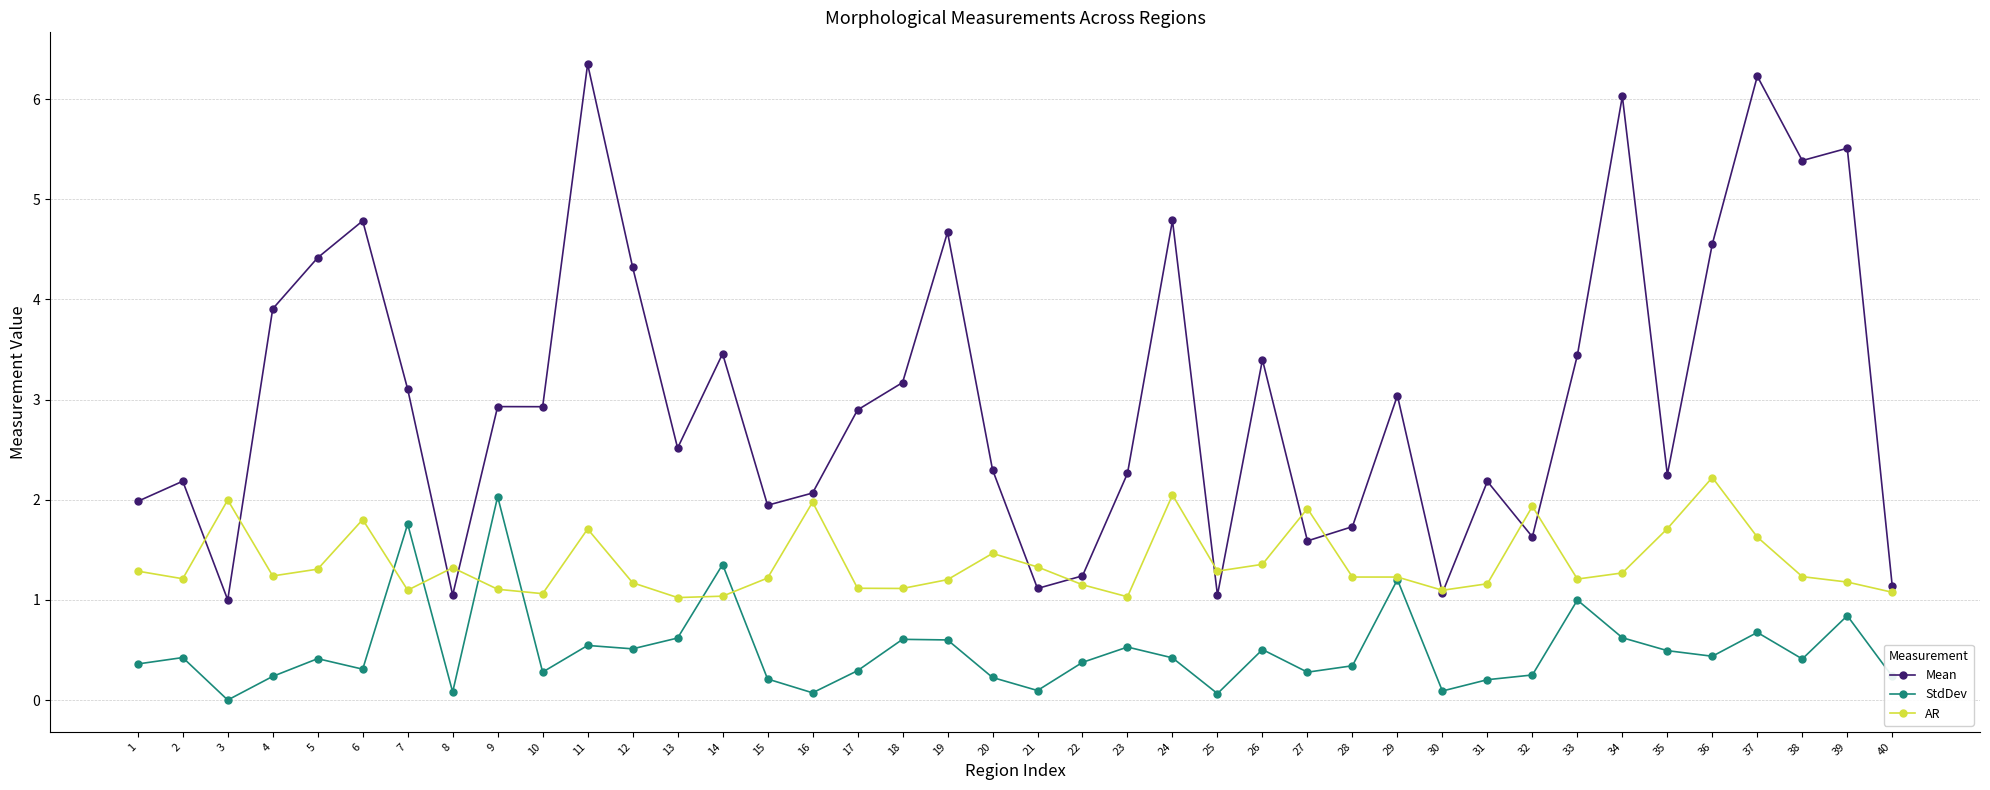

What is the value of the AR point at the 37th from the left?

1.6